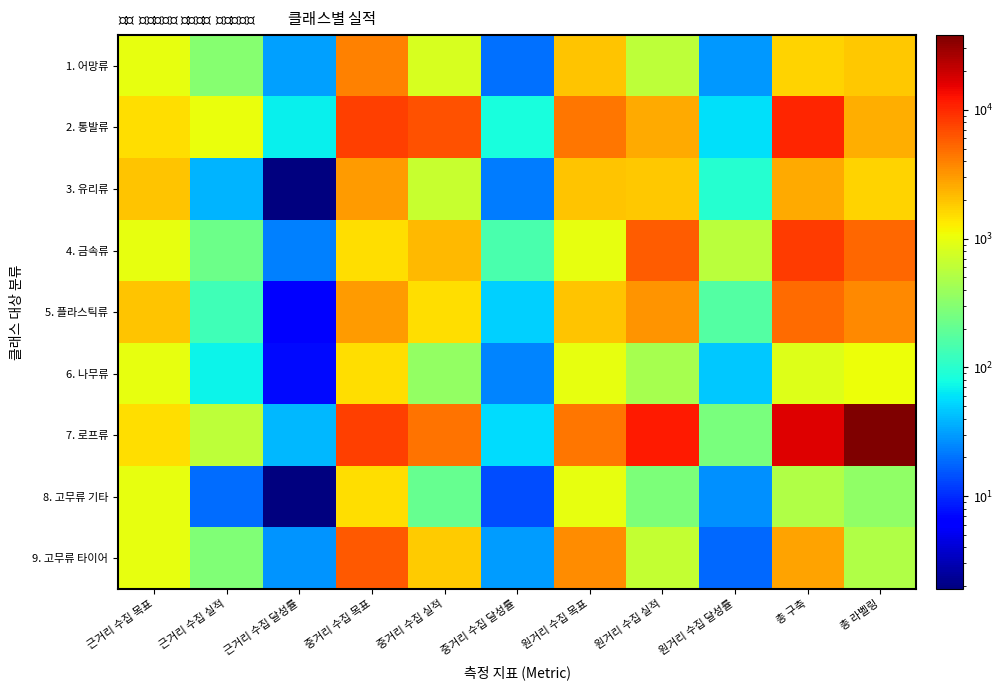

Reading left to right, list all the values displayed in this chart.

1. 어망류: 근거리 수집 목표=1000.0	근거리 수집 실적=311.0	근거리 수집 달성률=31.1	중거리 수집 목표=4000.0	중거리 수집 실적=799.0	중거리 수집 달성률=20.0	원거리 수집 목표=2000.0	원거리 수집 실적=589.0	원거리 수집 달성률=29.4	총 구축=1699.0	총 라벨링=1894.0
2. 통발류: 근거리 수집 목표=1500.0	근거리 수집 실적=1010.0	근거리 수집 달성률=67.3	중거리 수집 목표=8000.0	중거리 수집 실적=6604.0	중거리 수집 달성률=82.5	원거리 수집 목표=4500.0	원거리 수집 실적=2608.0	원거리 수집 달성률=58.0	총 구축=10222.0	총 라벨링=2472.0
3. 유리류: 근거리 수집 목표=2000.0	근거리 수집 실적=38.0	근거리 수집 달성률=1.9	중거리 수집 목표=3000.0	중거리 수집 실적=663.0	중거리 수집 달성률=22.1	원거리 수집 목표=2000.0	원거리 수집 실적=1908.0	원거리 수집 달성률=95.4	총 구축=2609.0	총 라벨링=1698.0
4. 금속류: 근거리 수집 목표=1000.0	근거리 수집 실적=228.0	근거리 수집 달성률=22.8	중거리 수집 목표=1500.0	중거리 수집 실적=2206.0	중거리 수집 달성률=147.1	원거리 수집 목표=1000.0	원거리 수집 실적=5825.0	원거리 수집 달성률=582.5	총 구축=8259.0	총 라벨링=5237.0
5. 플라스틱류: 근거리 수집 목표=2000.0	근거리 수집 실적=133.0	근거리 수집 달성률=6.7	중거리 수집 목표=3000.0	중거리 수집 실적=1520.0	중거리 수집 달성률=50.7	원거리 수집 목표=2000.0	원거리 수집 실적=3290.0	원거리 수집 달성률=164.5	총 구축=4943.0	총 라벨링=3672.0
6. 나무류: 근거리 수집 목표=1000.0	근거리 수집 실적=72.0	근거리 수집 달성률=7.2	중거리 수집 목표=1500.0	중거리 수집 실적=357.0	중거리 수집 달성률=23.8	원거리 수집 목표=1000.0	원거리 수집 실적=460.0	원거리 수집 달성률=46.0	총 구축=889.0	총 라벨링=1067.0
7. 로프류: 근거리 수집 목표=1500.0	근거리 수집 실적=593.0	근거리 수집 달성률=39.5	중거리 수집 목표=8000.0	중거리 수집 실적=4559.0	중거리 수집 달성률=57.0	원거리 수집 목표=4500.0	원거리 수집 실적=11693.0	원거리 수집 달성률=259.8	총 구축=16845.0	총 라벨링=38077.0
8. 고무류 기타: 근거리 수집 목표=1000.0	근거리 수집 실적=19.0	근거리 수집 달성률=1.9	중거리 수집 목표=1500.0	중거리 수집 실적=208.0	중거리 수집 달성률=13.9	원거리 수집 목표=1000.0	원거리 수집 실적=273.0	원거리 수집 달성률=27.3	총 구축=500.0	총 라벨링=352.0
9. 고무류 타이어: 근거리 수집 목표=1000.0	근거리 수집 실적=280.0	근거리 수집 달성률=28.0	중거리 수집 목표=6000.0	중거리 수집 실적=1843.0	중거리 수집 달성률=30.7	원거리 수집 목표=3500.0	원거리 수집 실적=640.0	원거리 수집 달성률=18.3	총 구축=2763.0	총 라벨링=502.0